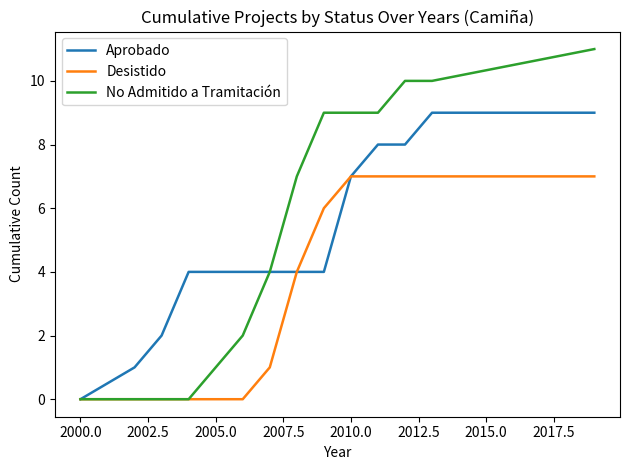

What is the highest value of the No Admitido a Tramitación series?

11